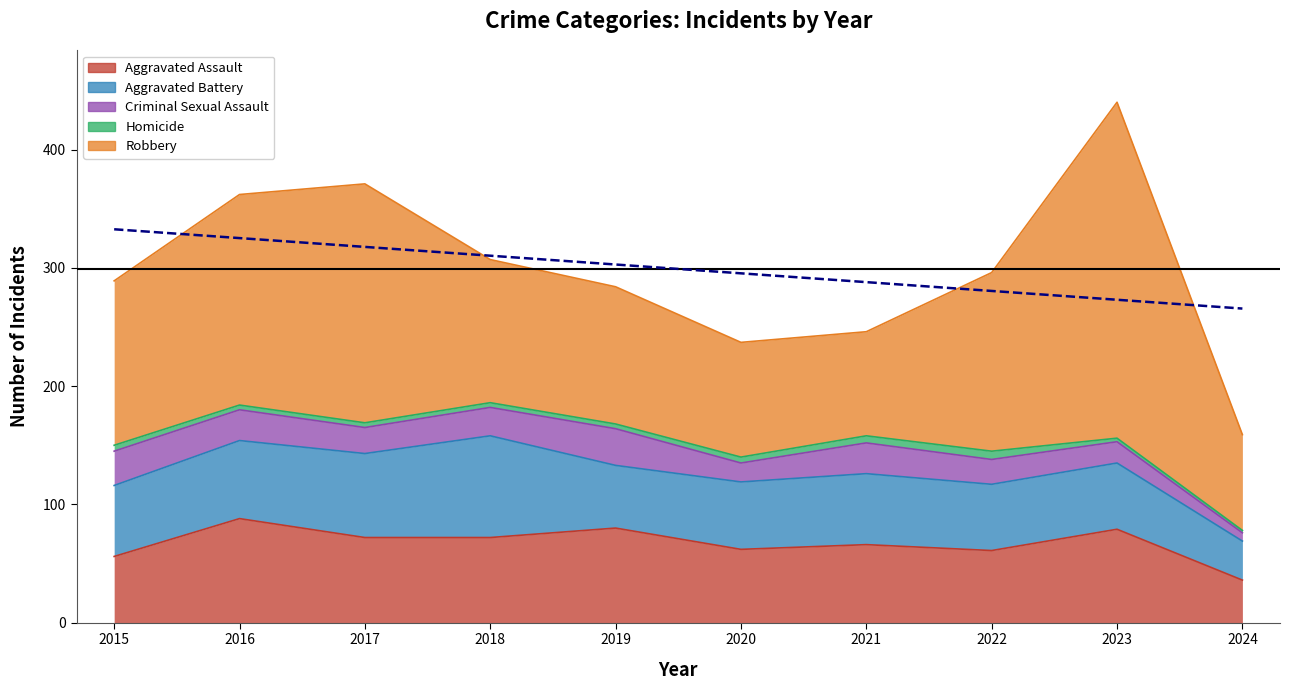

What is the minimum value for Homicide?

2